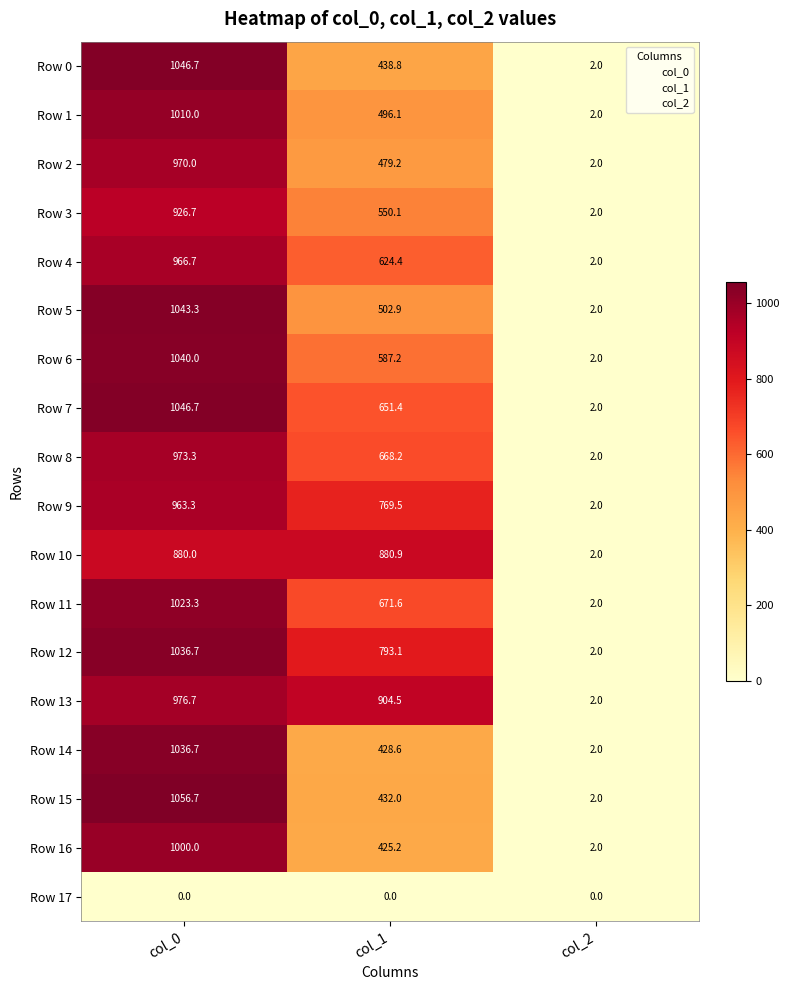

Where does the Row 14 series first go above 428?

col_0